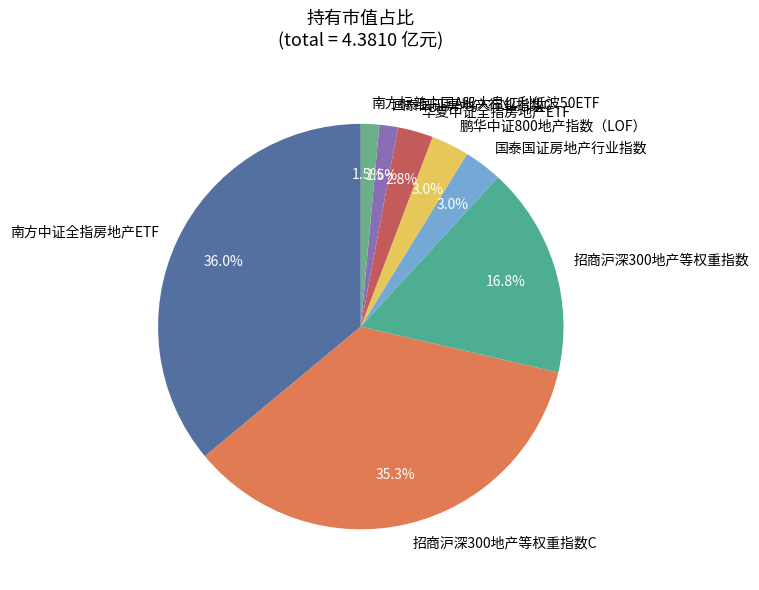

To the nearest percent, what is the difference between the largest and smallest slice percentages?

35%